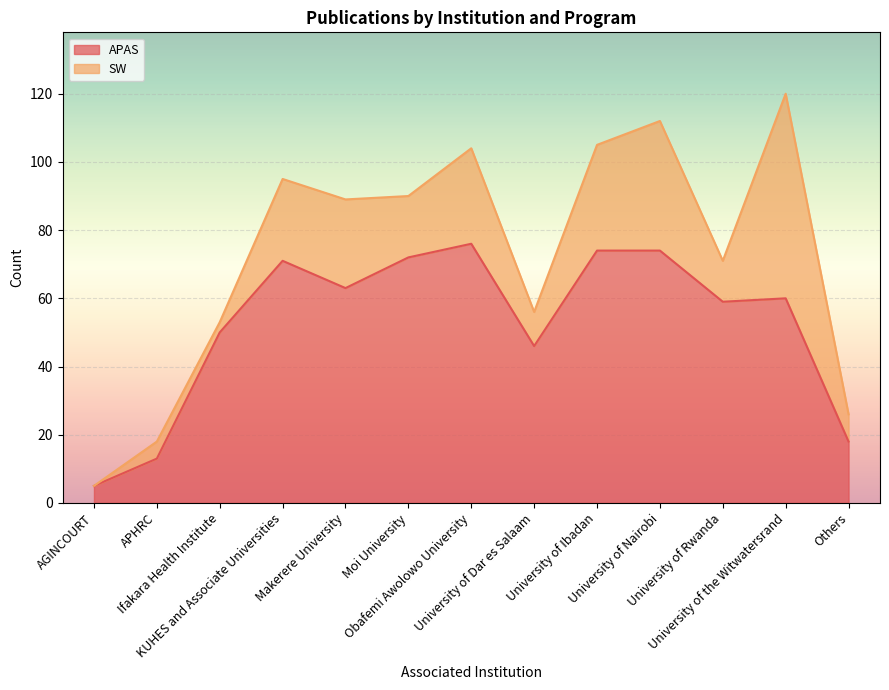

How many data points are less than 60?

6